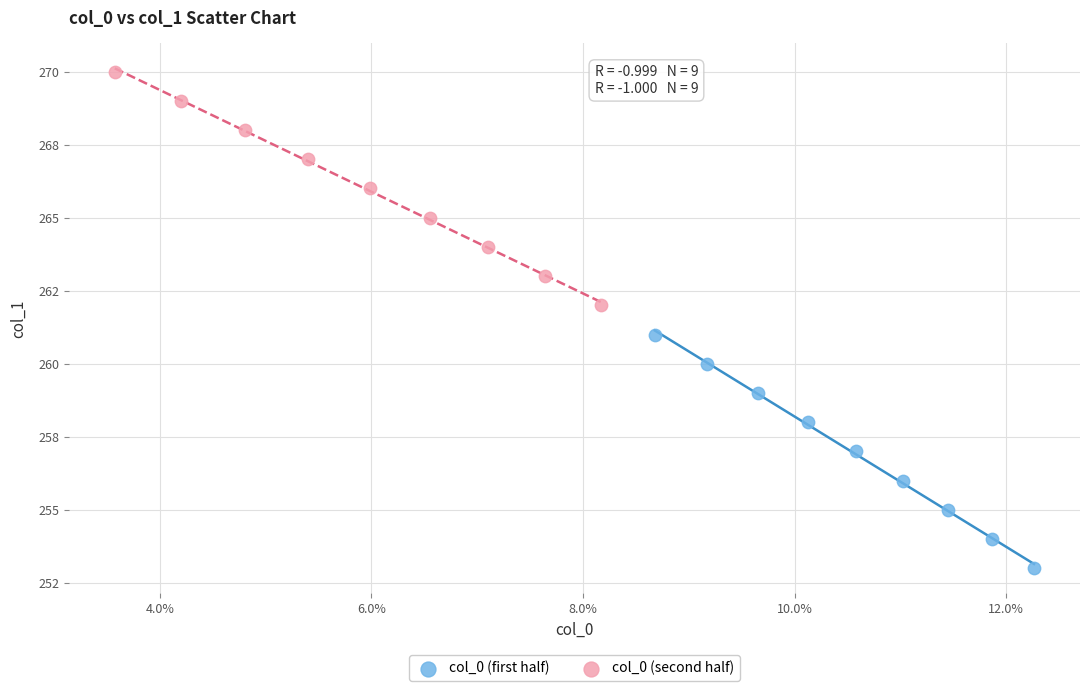

What are all the series names shown in the legend?

col_0 (first half), col_0 (second half)